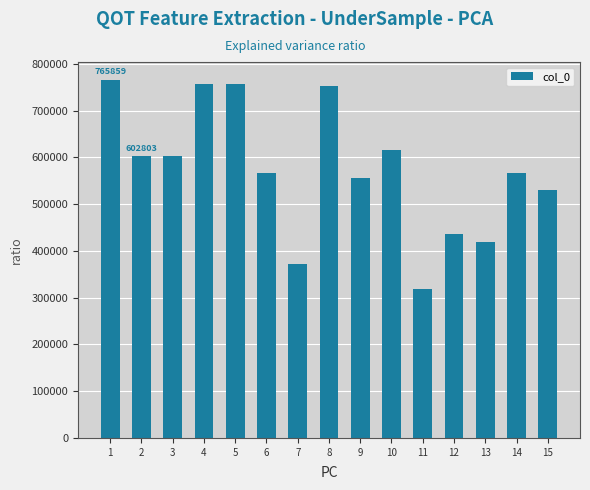

True or false: the data shows 360540 at 8.

False